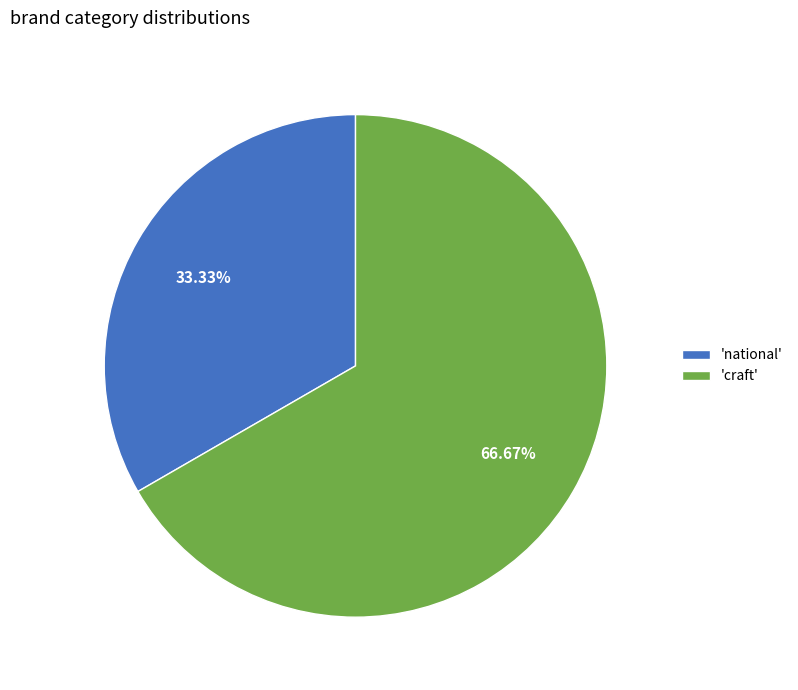

How many slices are in this pie chart?

2